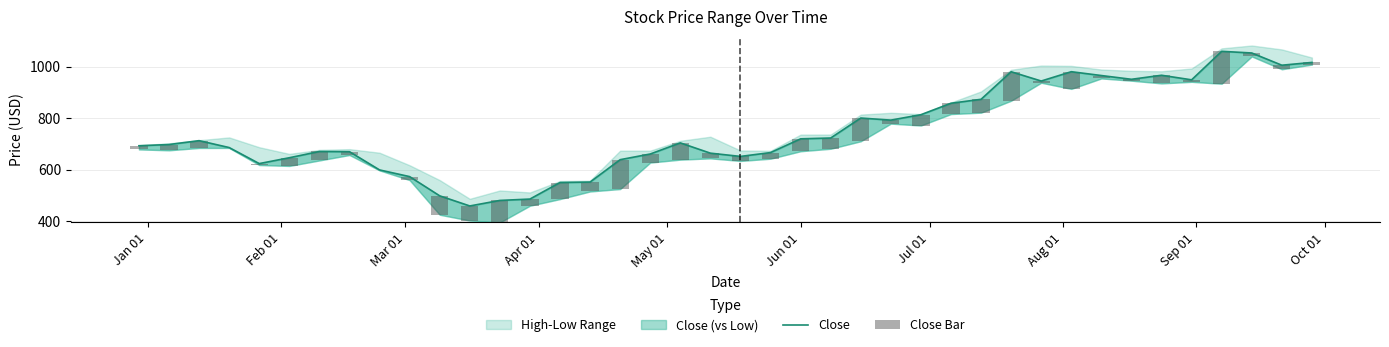

Rank the series by their average value, from lowest to highest.

Close Bar, Close